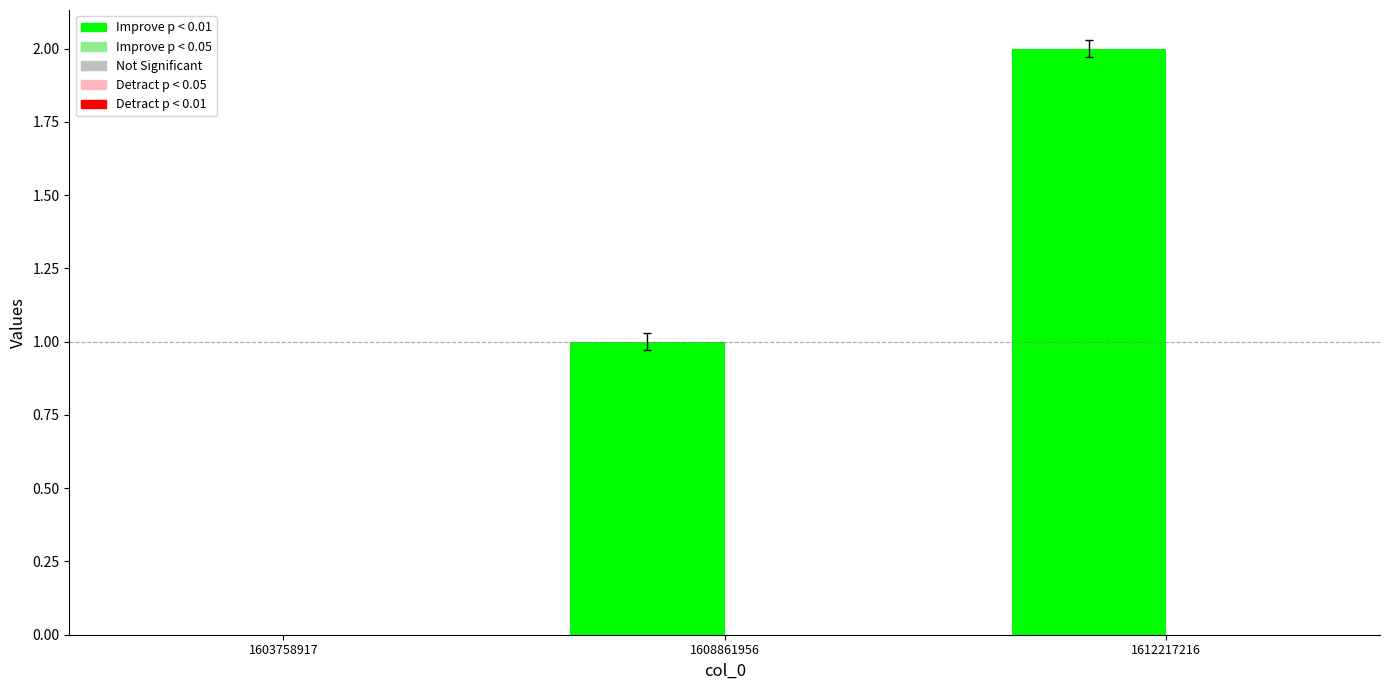

How many positive values are there?

2